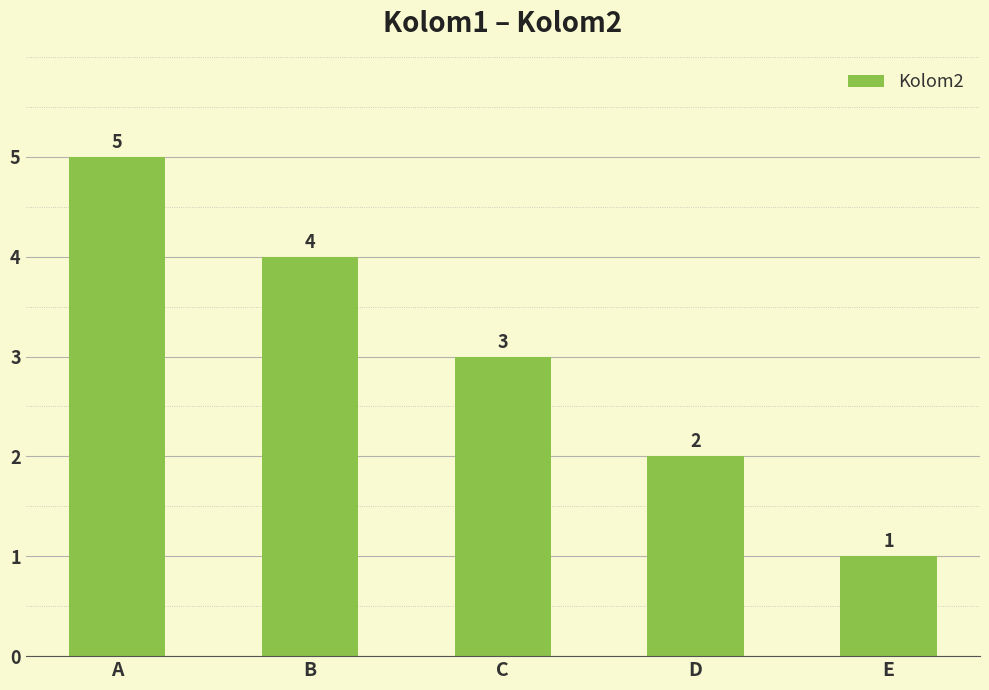

Rank the categories by value from lowest to highest.

E, D, C, B, A